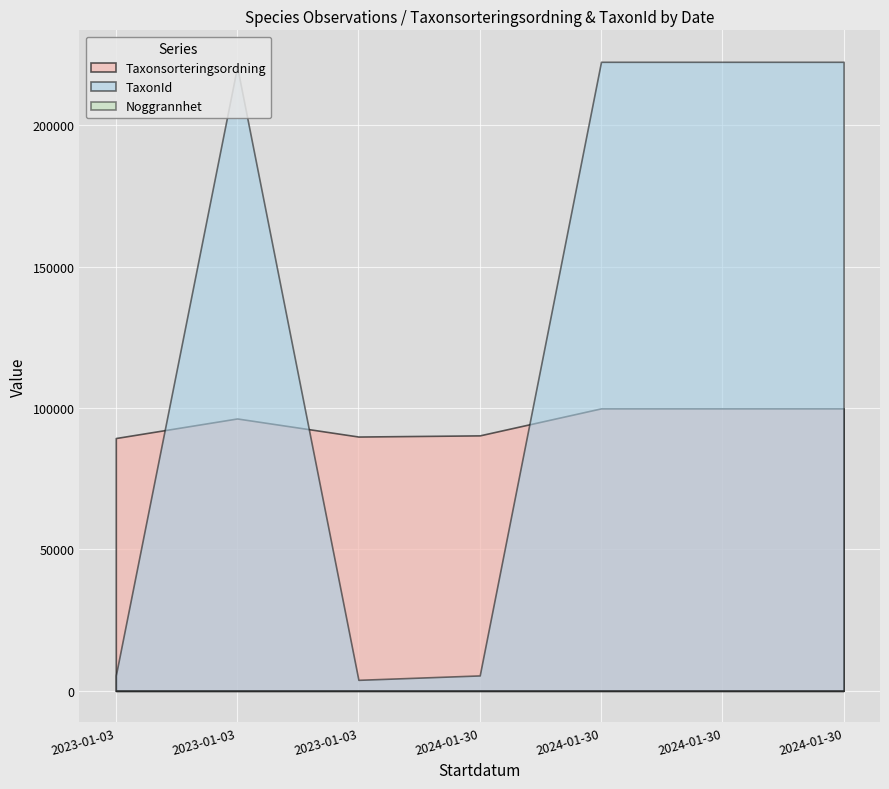

True or false: Nord has a value of 11317849.7 at 2024-01-30.

False